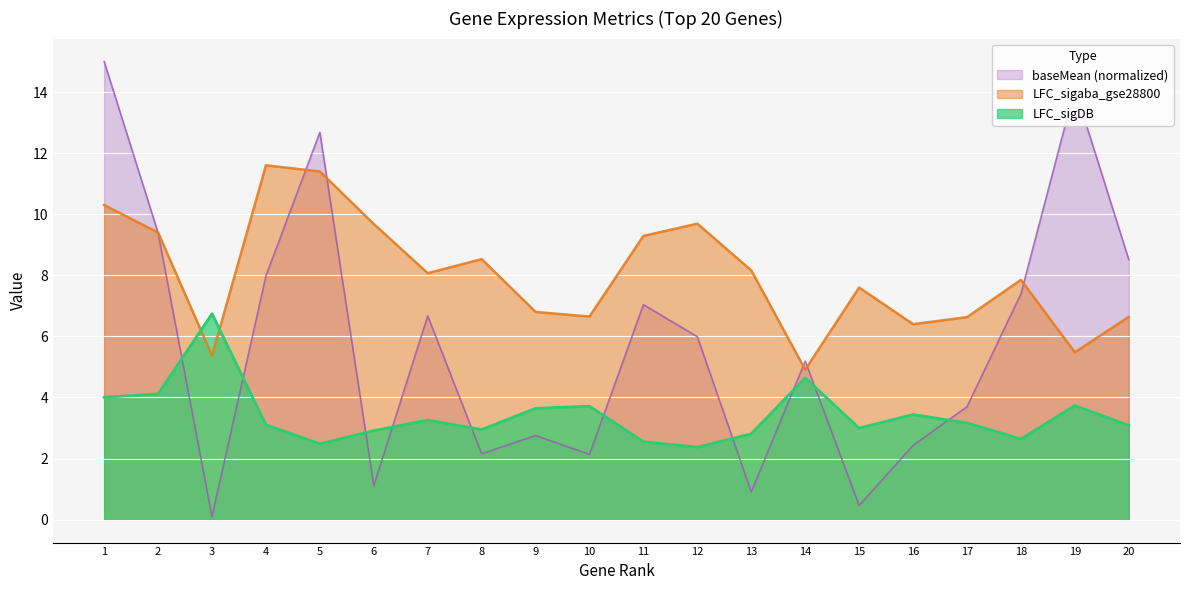

Read the LFC_sigaba_gse28800 value at 13.

8.2